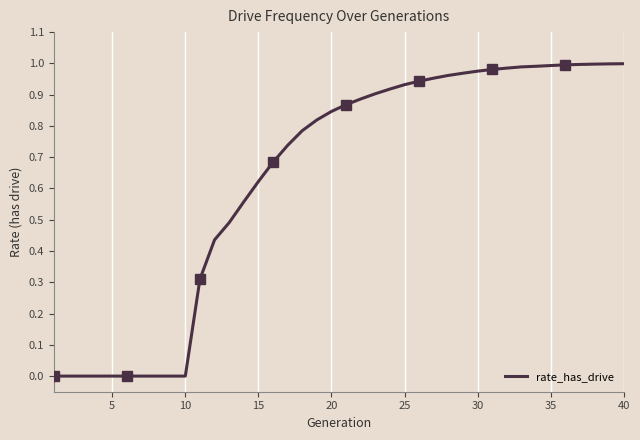

What is the average value?

0.6